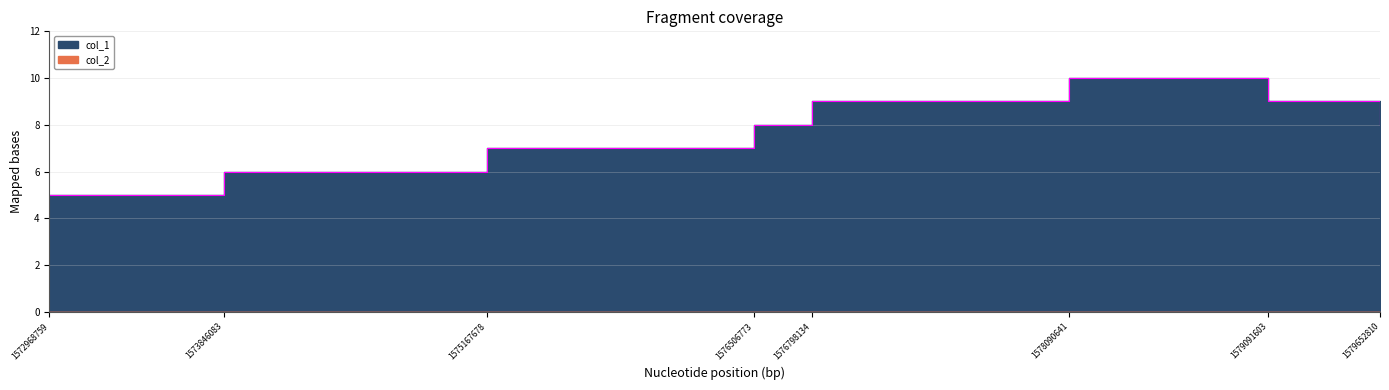

Which has a higher value, 1578090641 or 1576506773?

1578090641